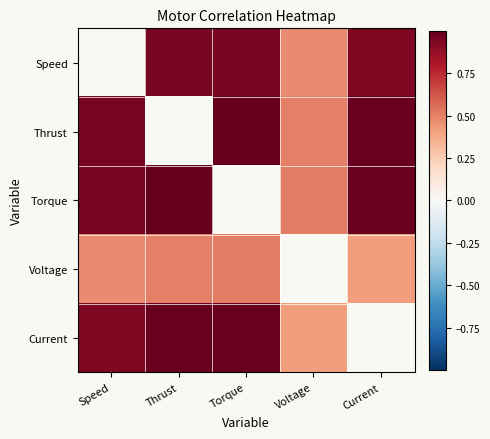

What is the maximum value for Torque?

1.0